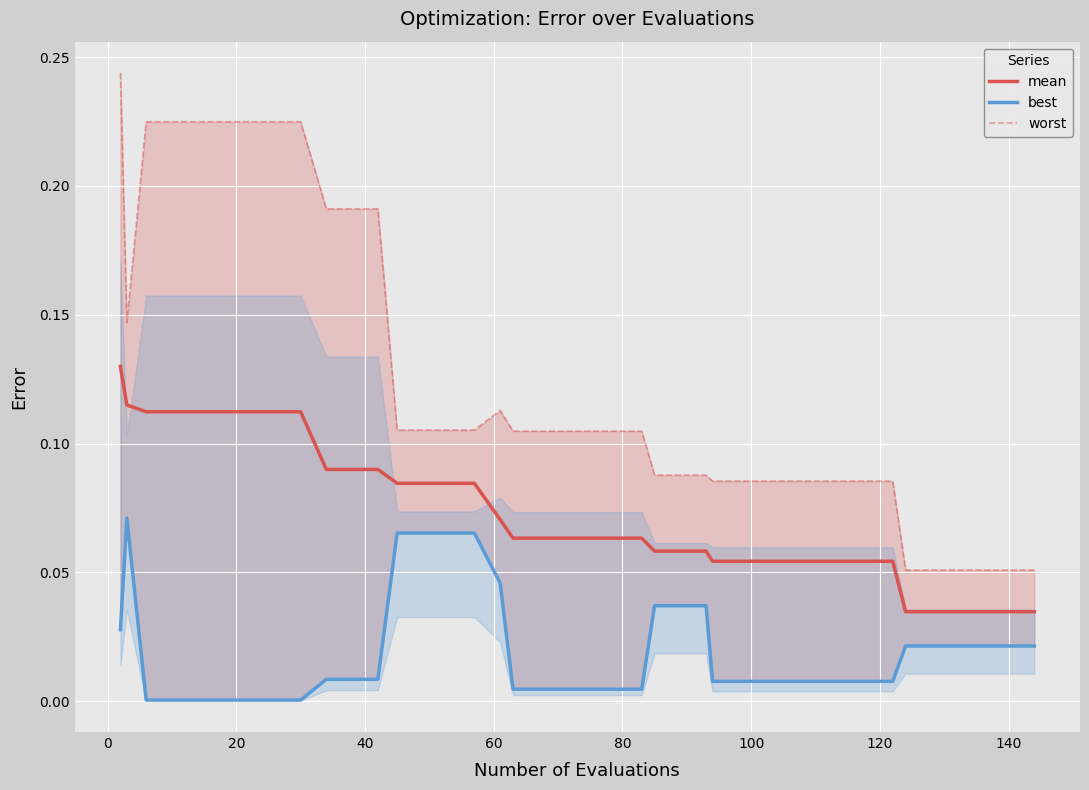

Is this an area chart (filled region under the line)?

No